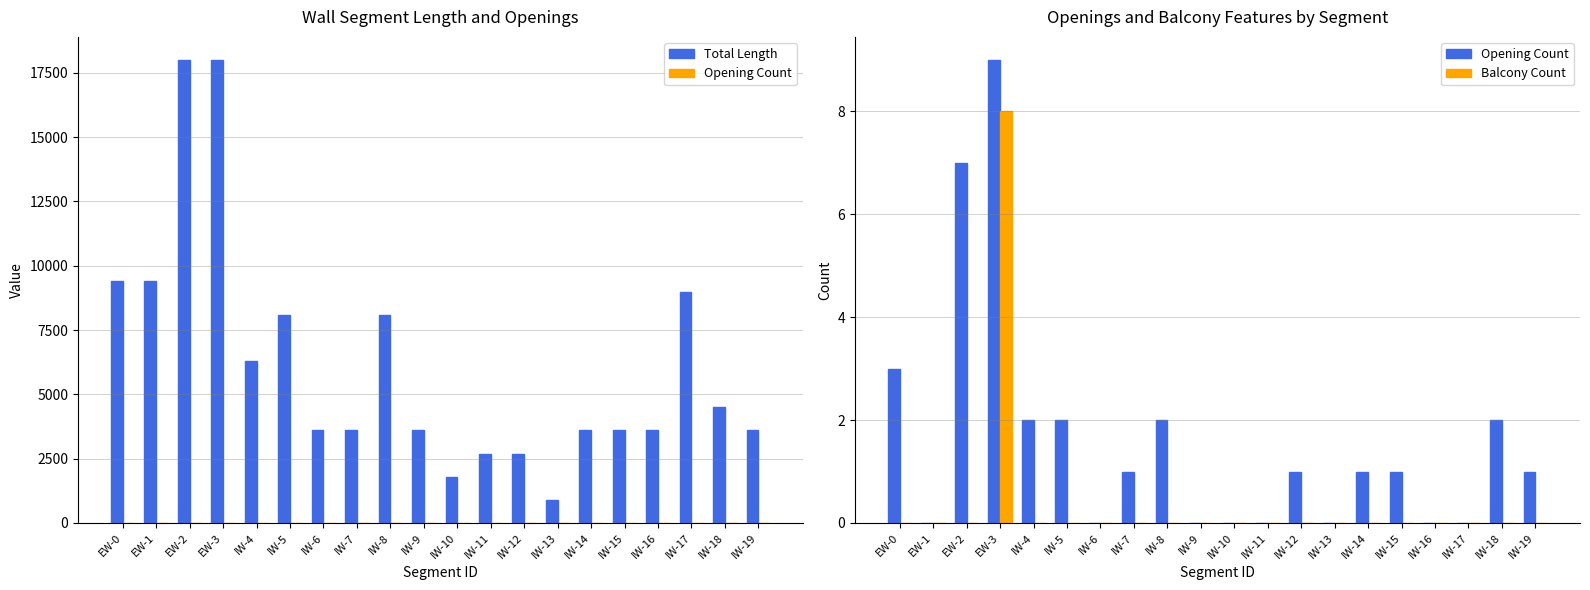

Reading left to right, list all the values displayed in this chart.

Total Length: 9400	9400	18000	18000	6300	8100	3600	3600	8100	3600	1800	2700	2700	900	3600	3600	3600	9000	4500	3600
Opening Count: 3	0	7	9	2	2	0	1	2	0	0	0	1	0	1	1	0	0	2	1
Balcony Count: 0	0	0	8	0	0	0	0	0	0	0	0	0	0	0	0	0	0	0	0